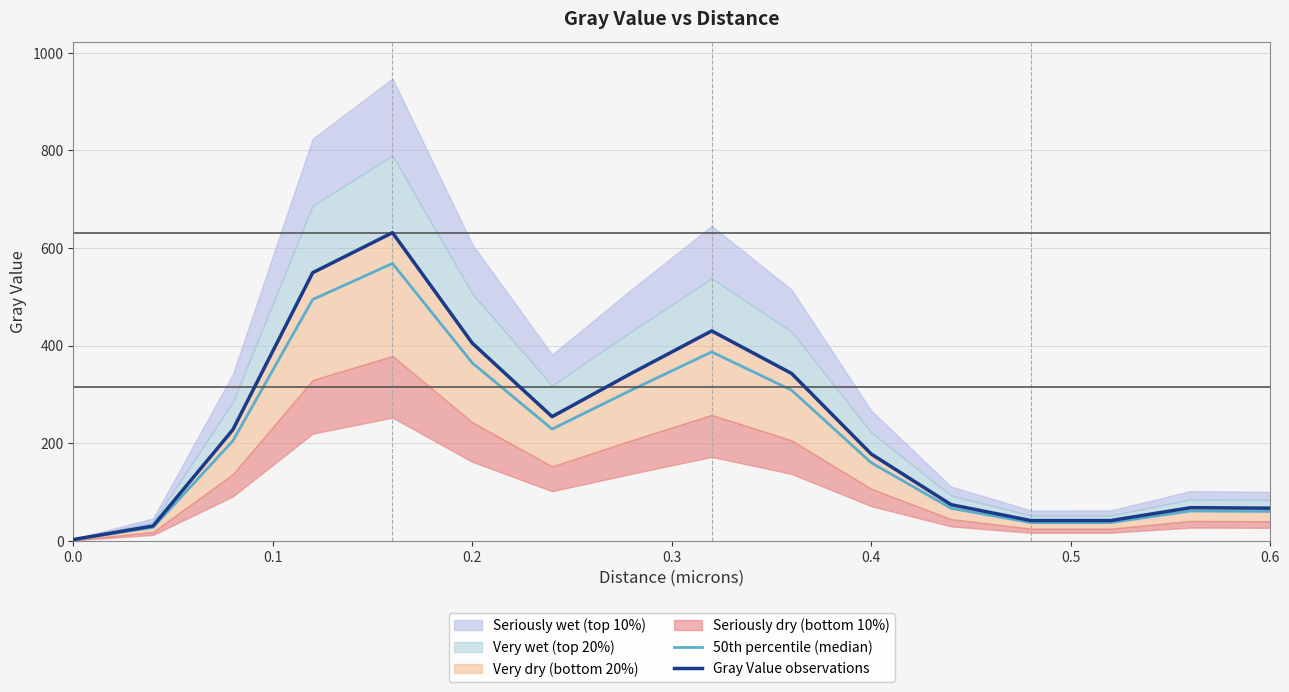

True or false: Gray Value observations has more than 2 interior local peaks.

True